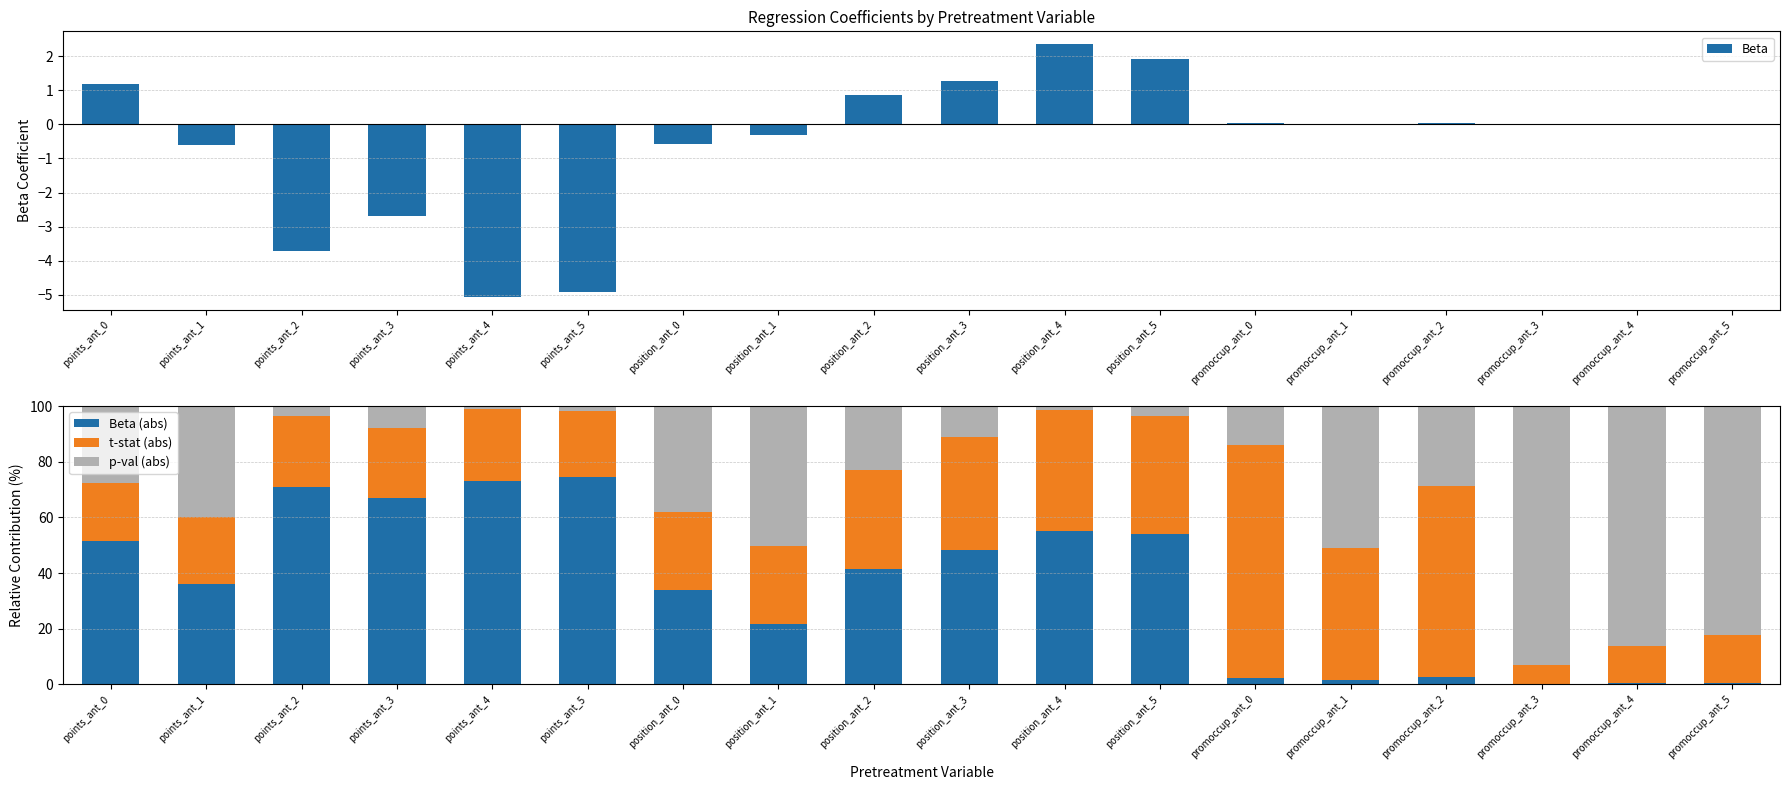

What is the value of the t-stat bar at the 9th from the left?

35.4